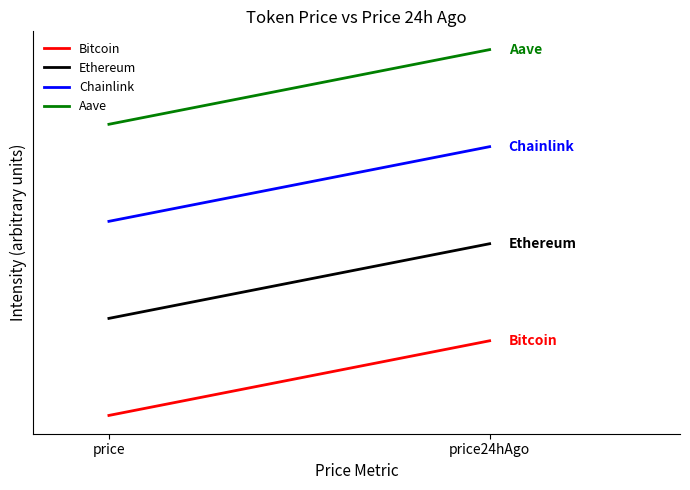

What is the sum of the Chainlink values at price24hAgo and price?

6.2